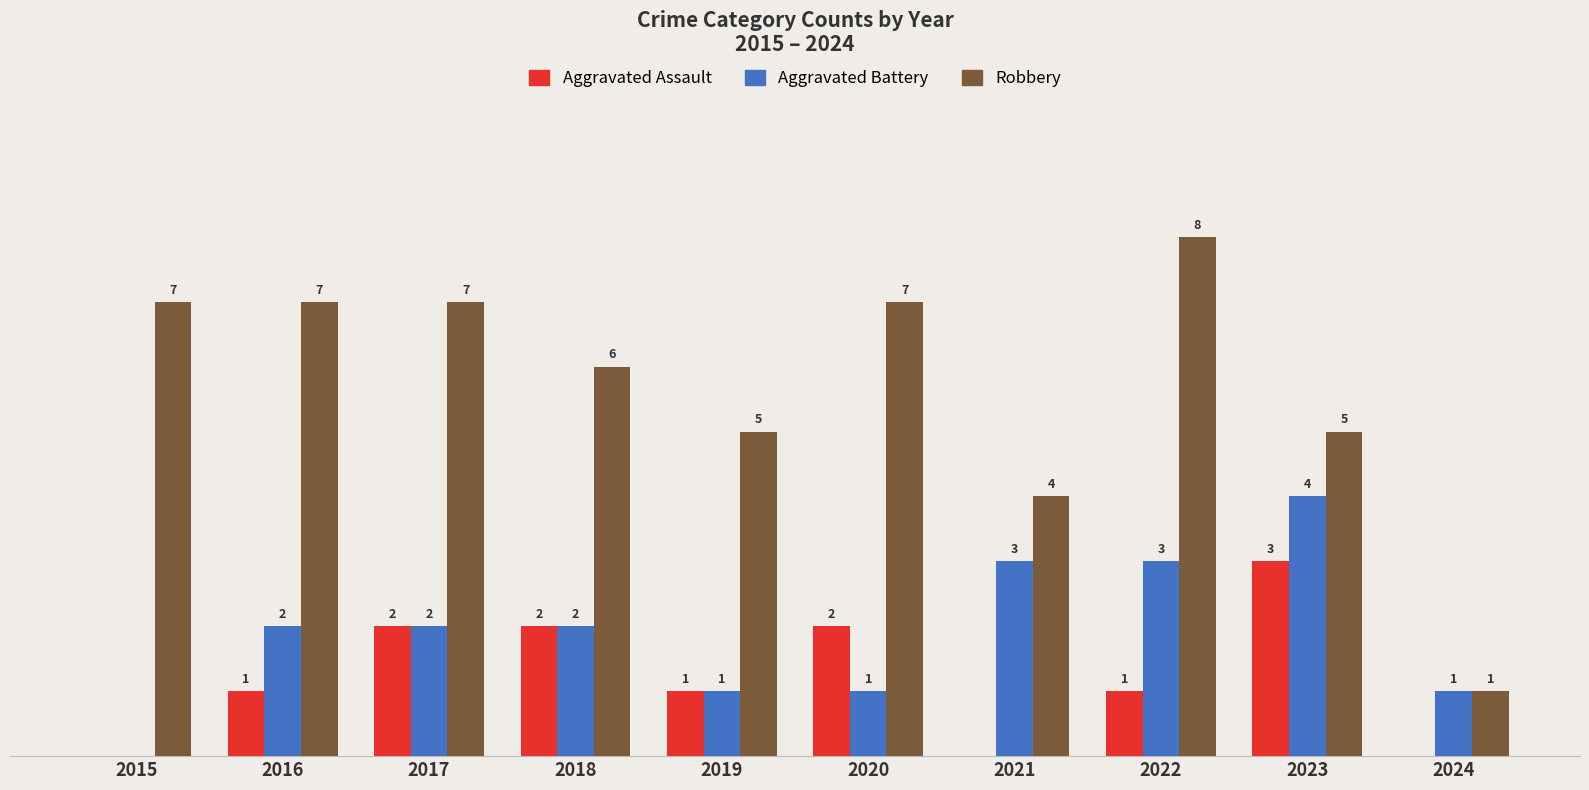

Is the value of Robbery at 2023 greater than the value of Aggravated Assault at 2017?

Yes